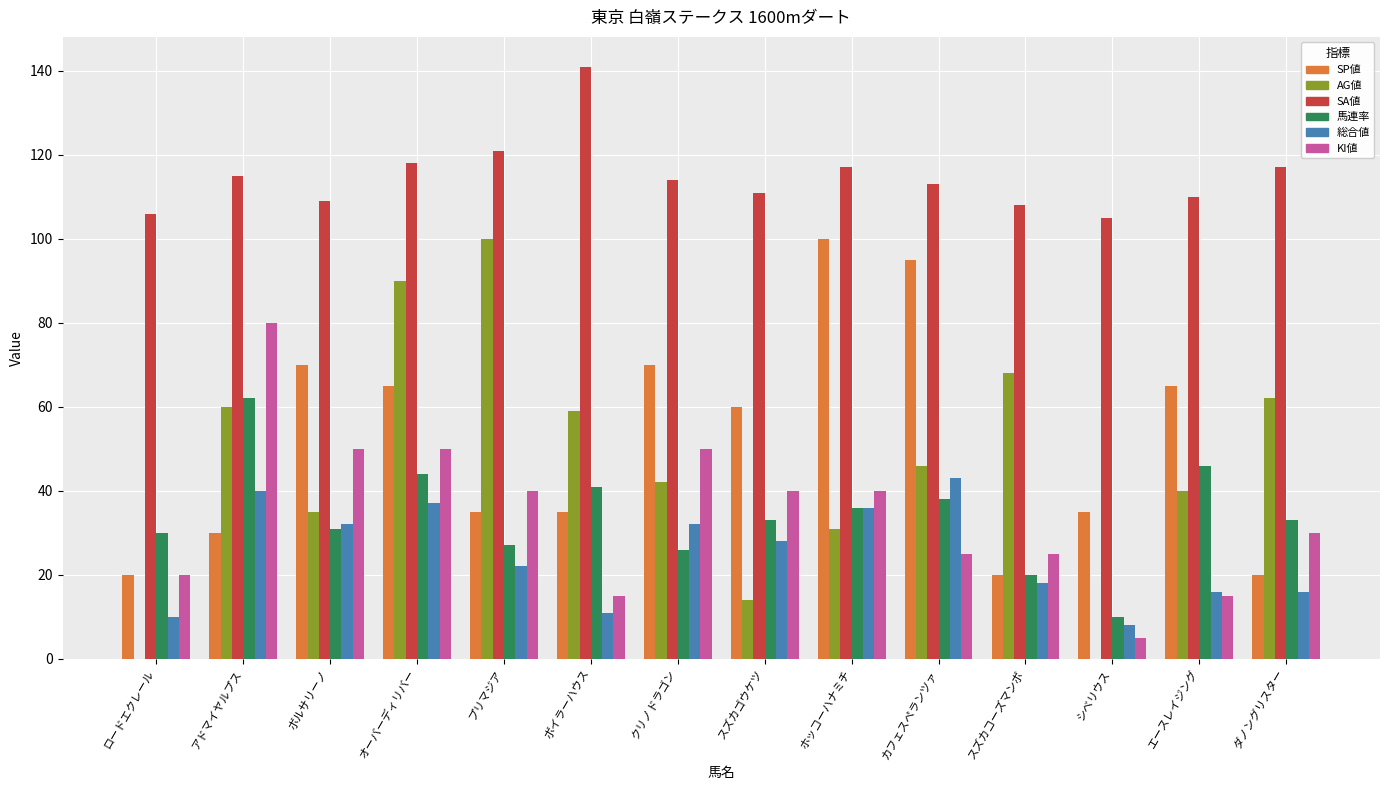

What is the sum of the 馬連率 values at シベリウス and クリノドラゴン?

36